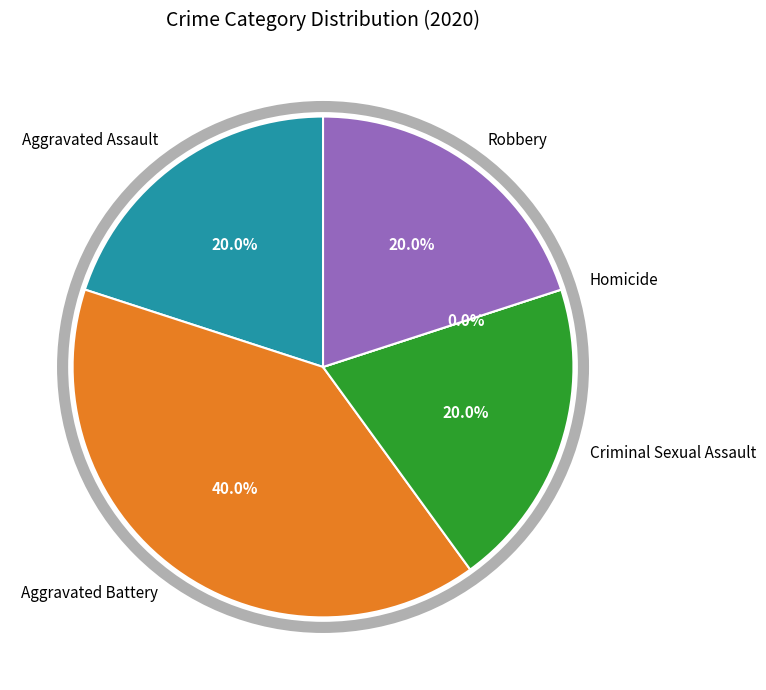

Does Aggravated Assault account for over 50% of the chart?

No